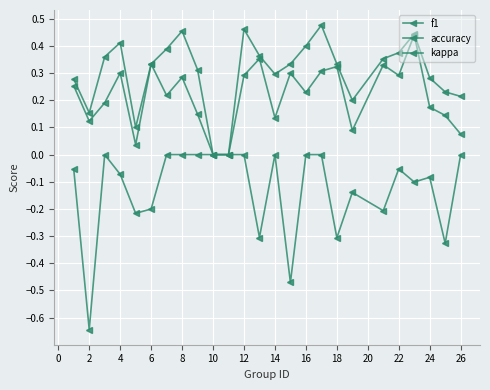

How many interior local peaks does the kappa series have?

5